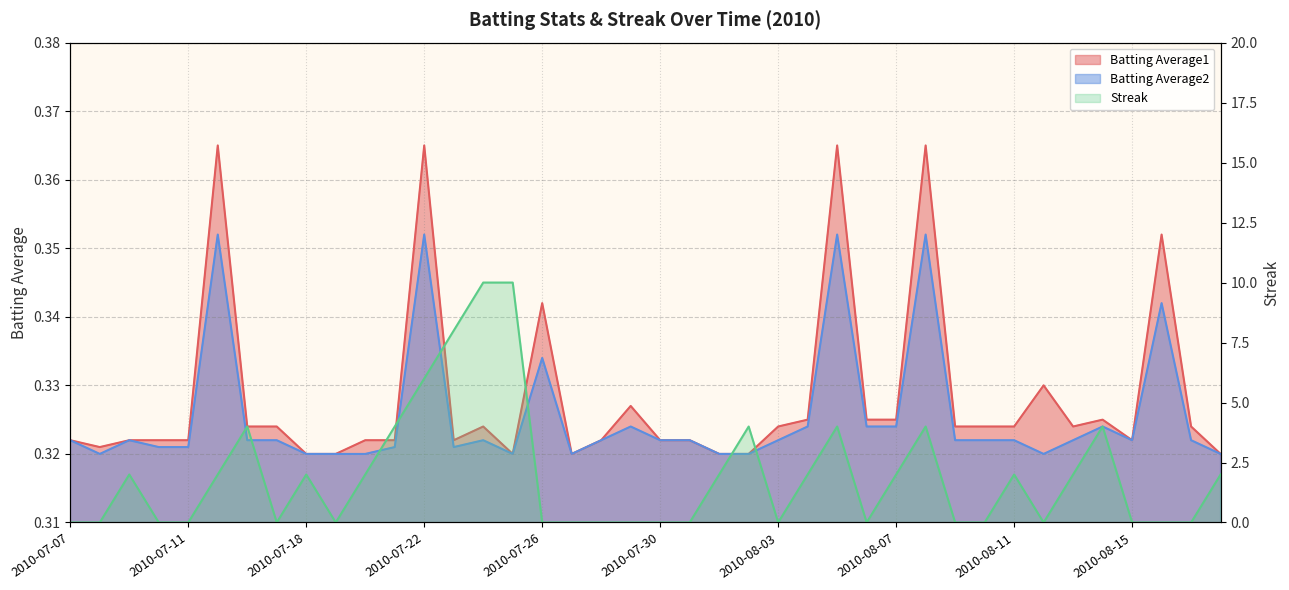

At which category does Batting Average2 reach its first local peak?

2010-07-09